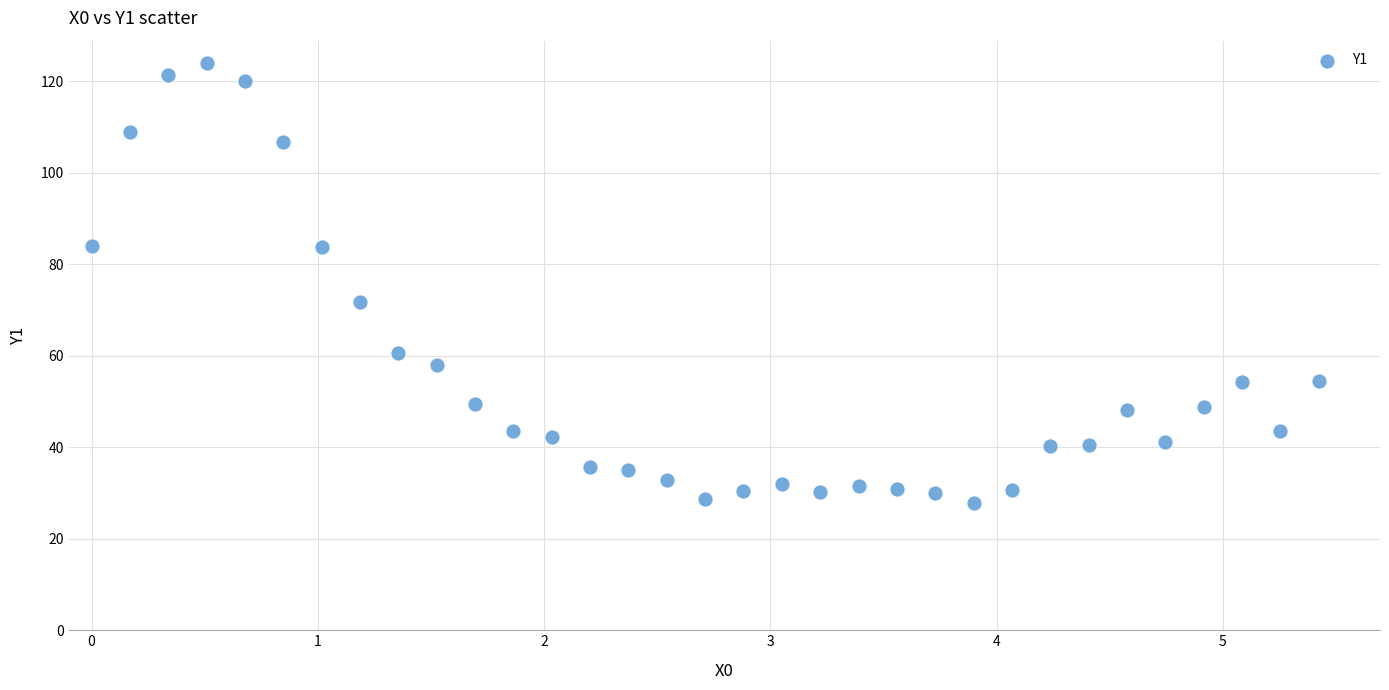

What is the range of X values (max minus min)?

5.4